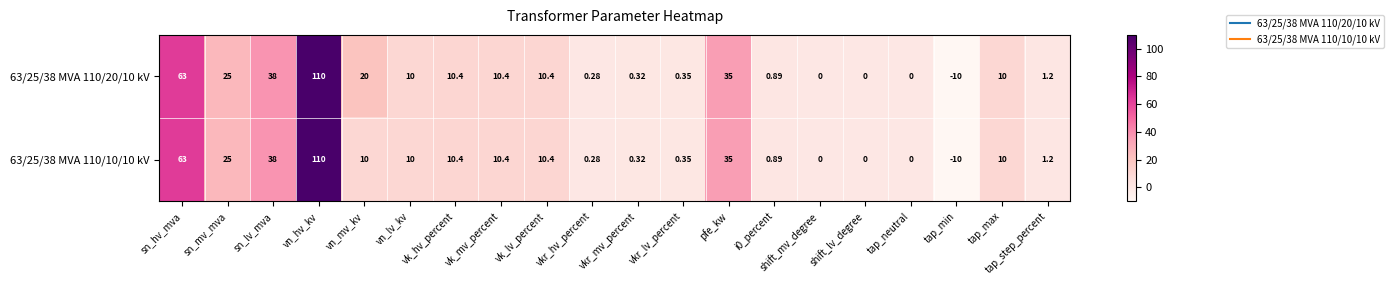

Which category has the lowest value in the 63/25/38 MVA 110/20/10 kV series?

tap_min